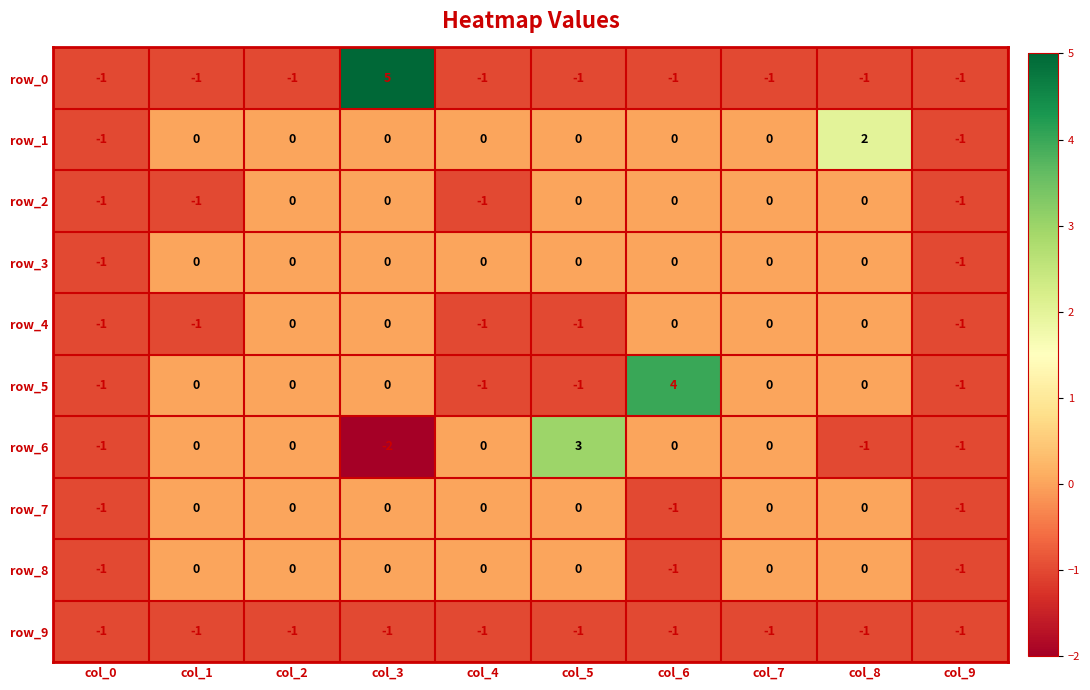

Count the row_8 values in the range -1 to 0.

10